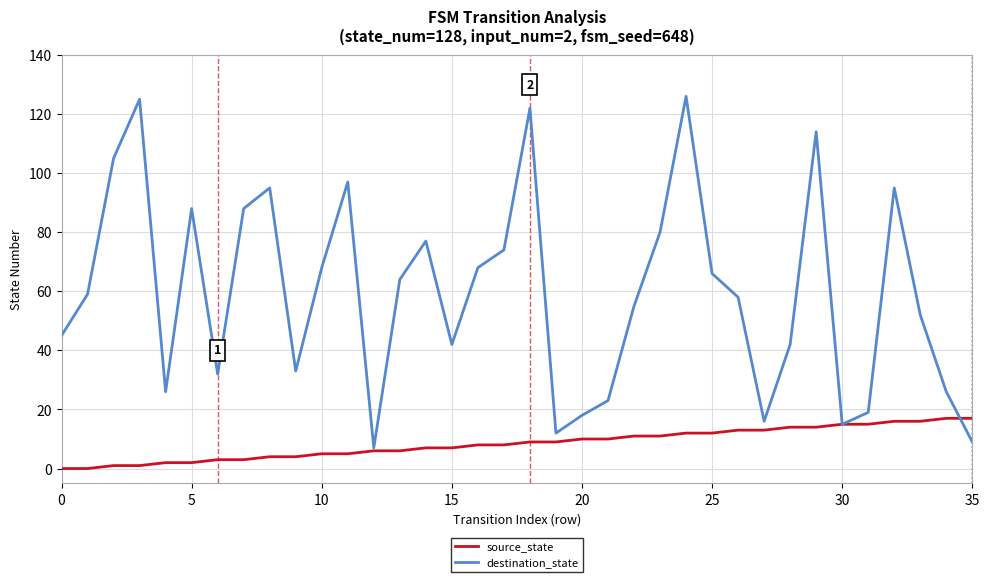

How many values in the source_state series are below 9?

18